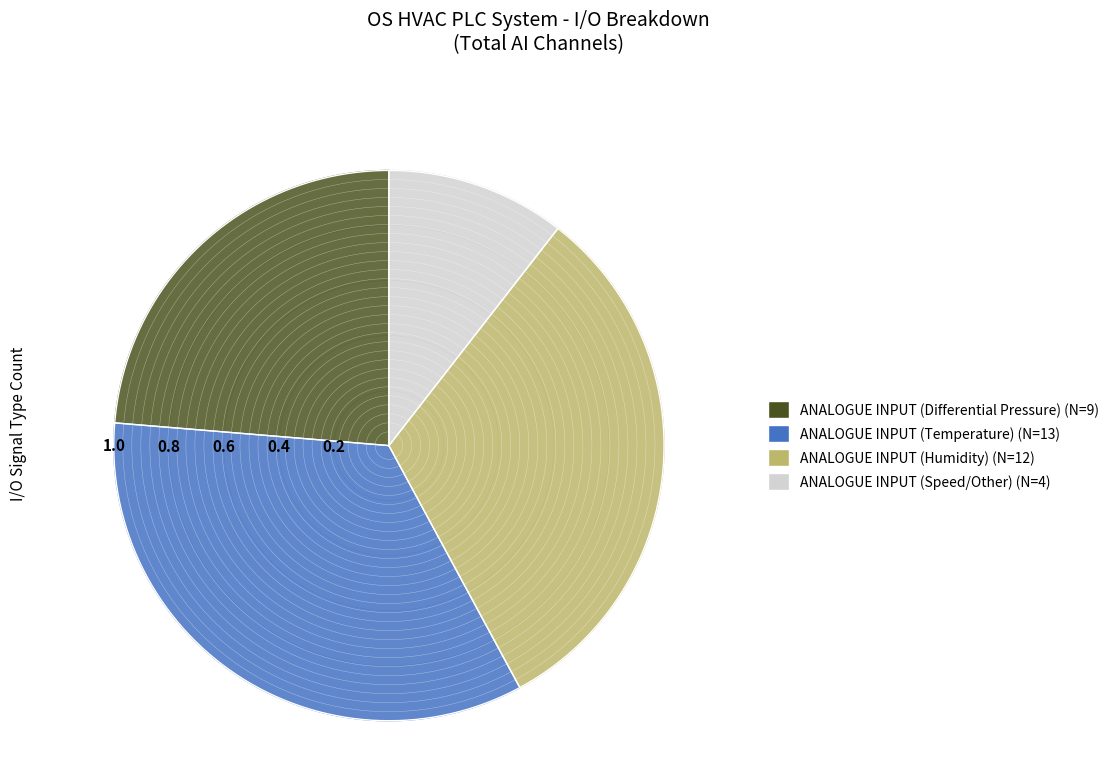

What is the smallest slice in the pie chart?

ANALOGUE INPUT (Speed/Other)